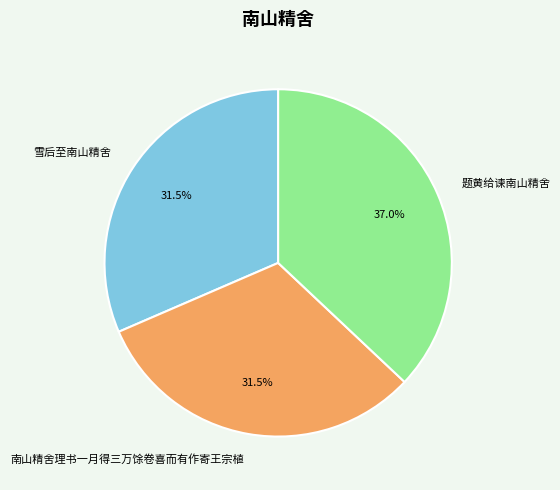

Approximately how many times larger is the value at 南山精舍理书一月得三万馀卷喜而有作寄王宗植 compared to 题黄给谏南山精舍?

0.9